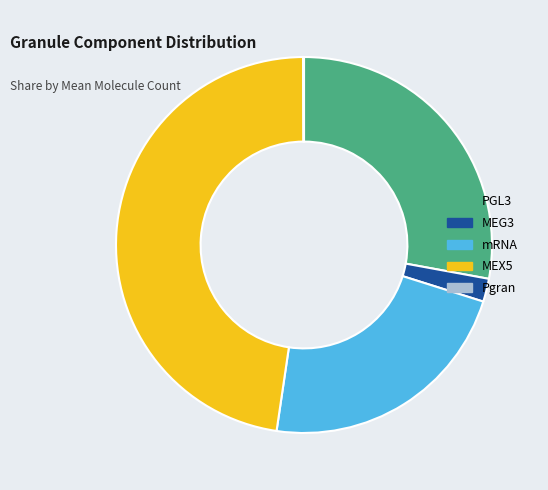

Is it true that PGL3 is 20% of the pie?

False